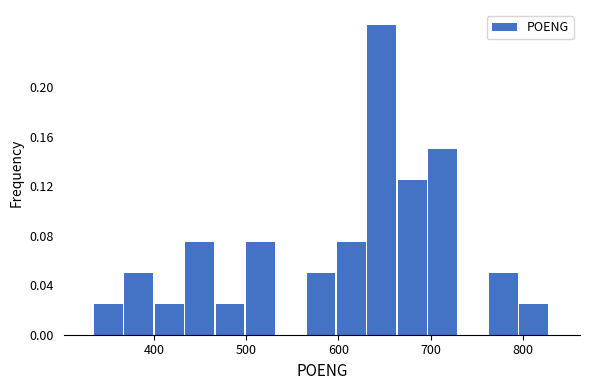

Around what value on the x-axis is the tallest bar? Give the approximate position of its centre, as read against the axis.

650